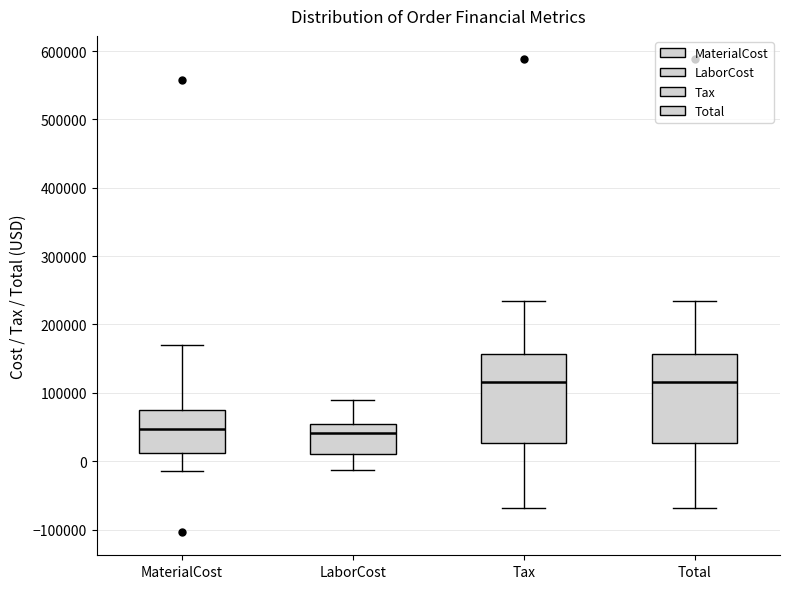

Reading left to right, read every box against the y-axis: the position of its median line, the range the box covers, and the ends of its whiskers. The values are not printed on the chart, so give them approximately, as read against the axis.

MaterialCost: median 50000, box 10000 to 80000, whiskers -10000 to 170000
LaborCost: median 40000, box 10000 to 60000, whiskers -10000 to 90000
Tax: median 120000, box 30000 to 160000, whiskers -70000 to 230000
Total: median 120000, box 30000 to 160000, whiskers -70000 to 230000